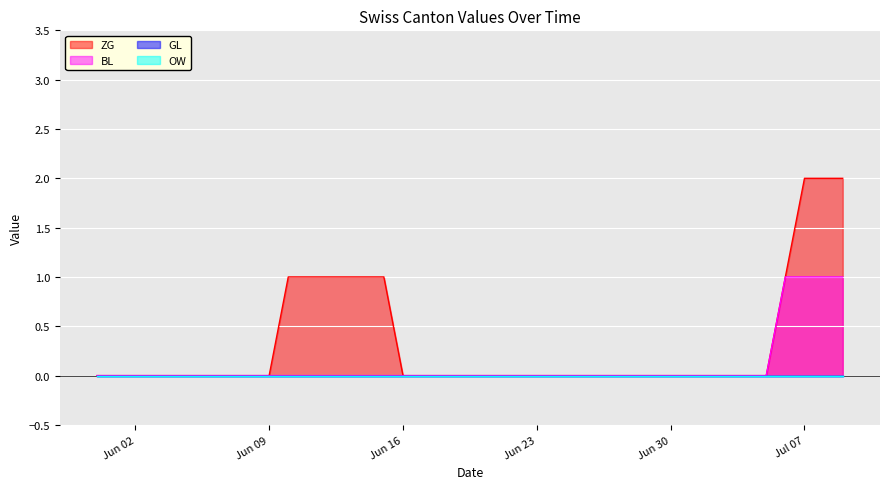

The ZG series shows 0 at 2020-06-06. True or false?

True